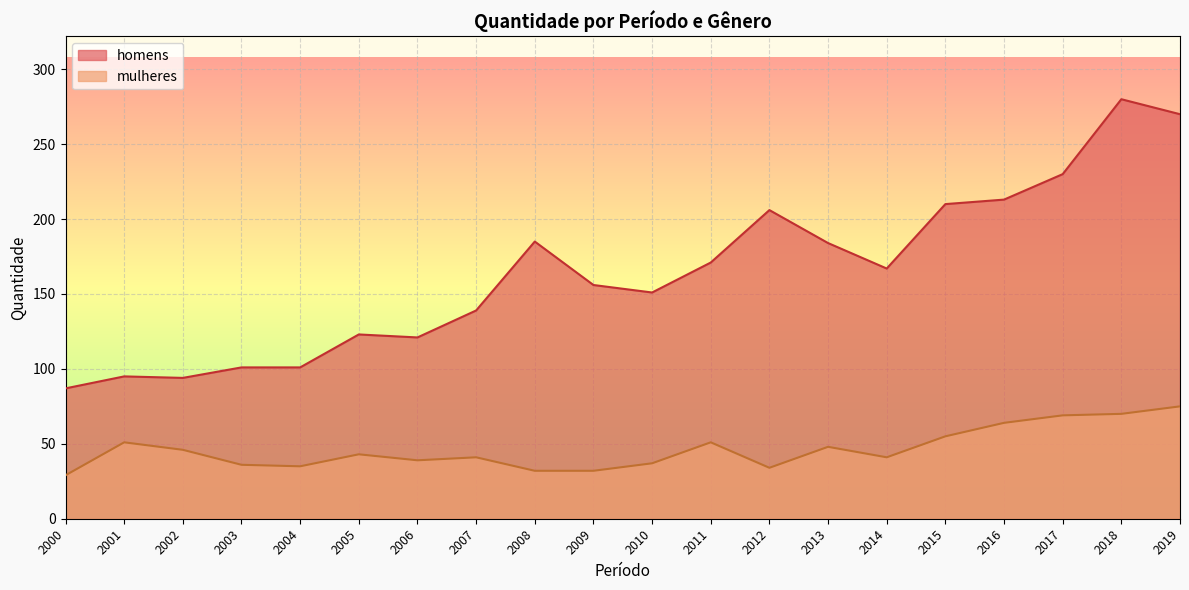

How many data points does each series have?

20